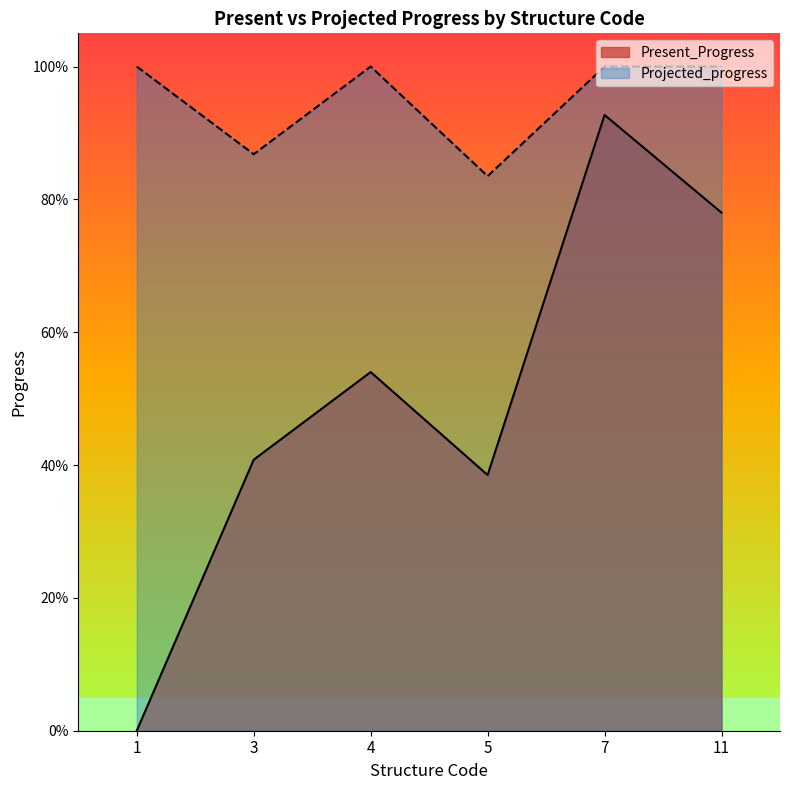

True or false: Present_Progress and Projected_progress intersect in this chart.

False